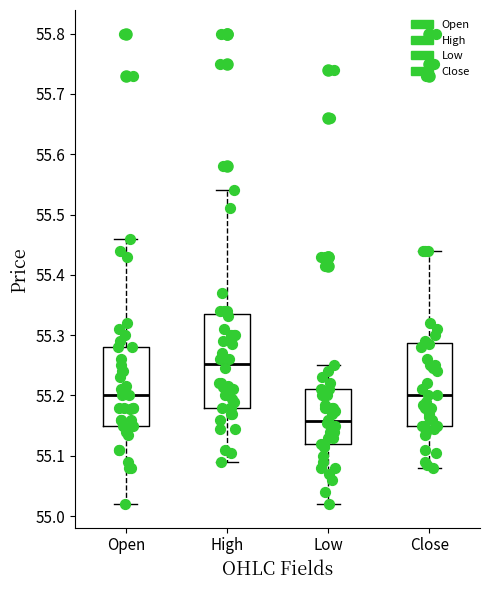

Which box has the highest median line?

High